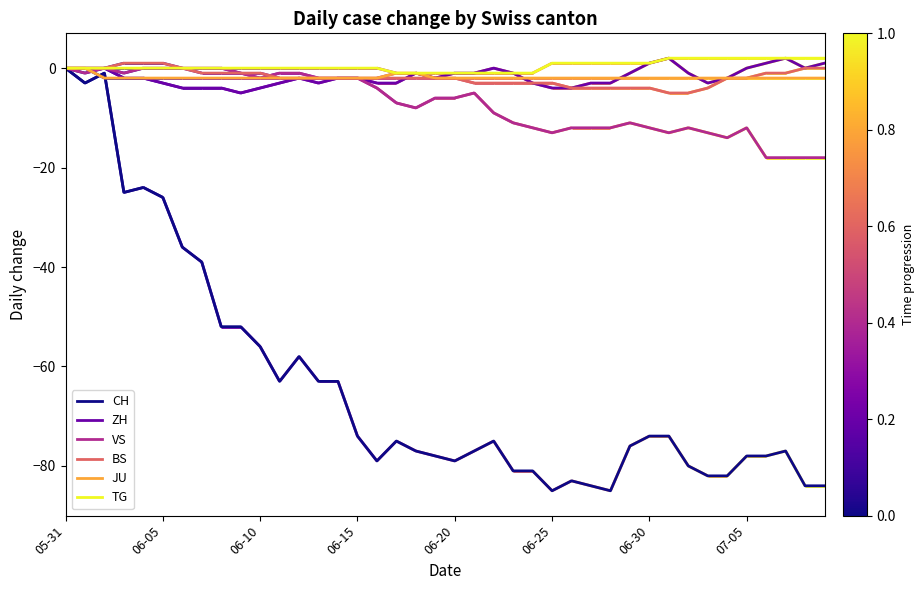

What position from the left is 06-05?

2